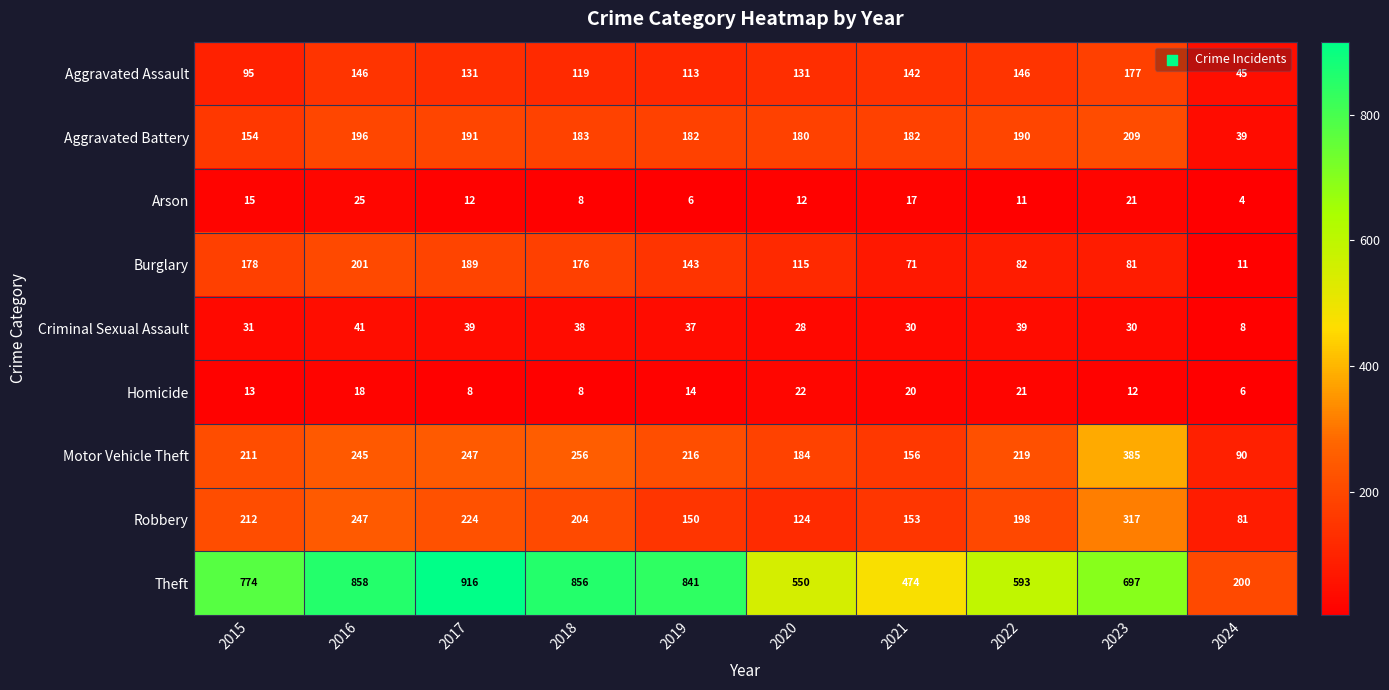

Count the number of categories in the chart.

10